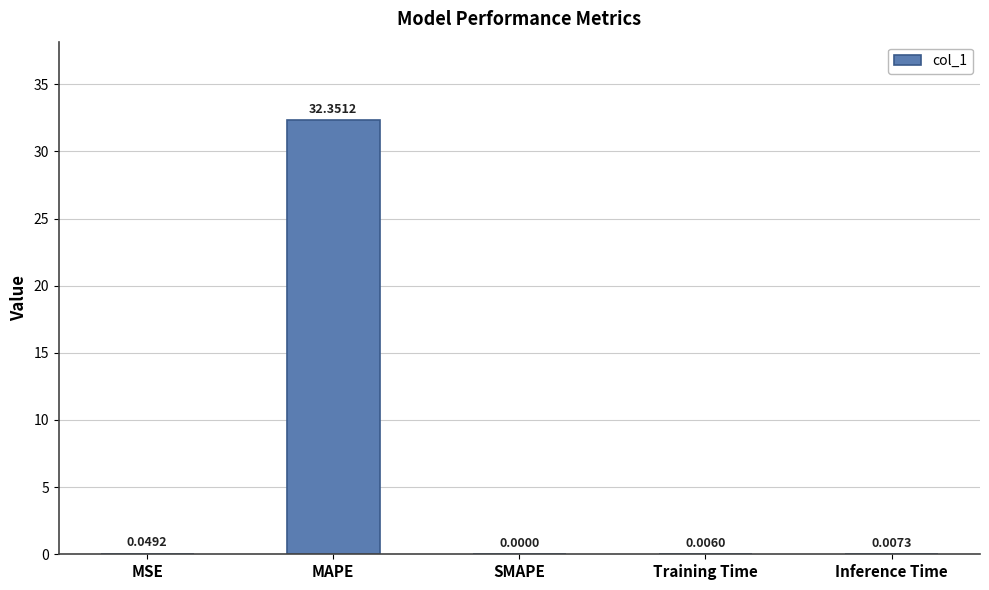

What is the sum of all values?

32.4